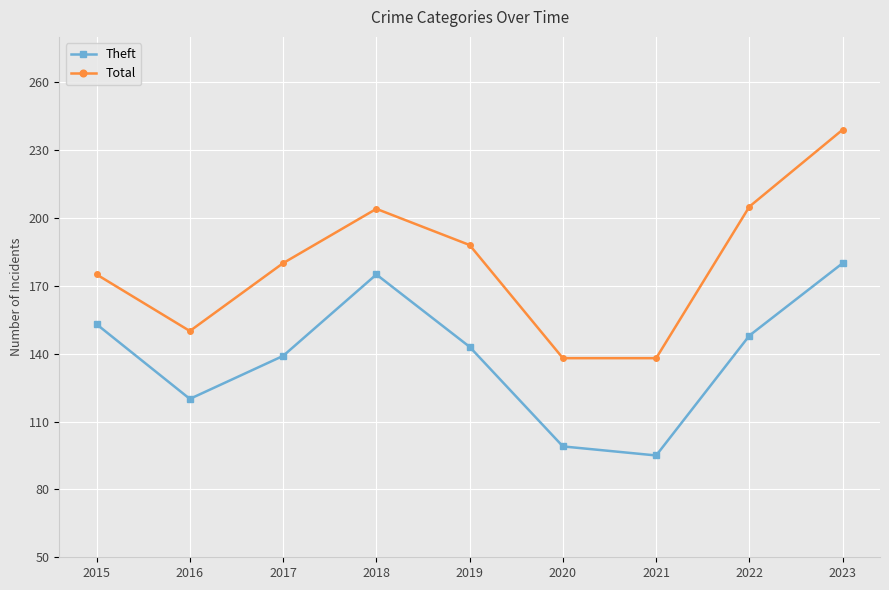

True or false: Total has more than 1 interior local peaks.

False